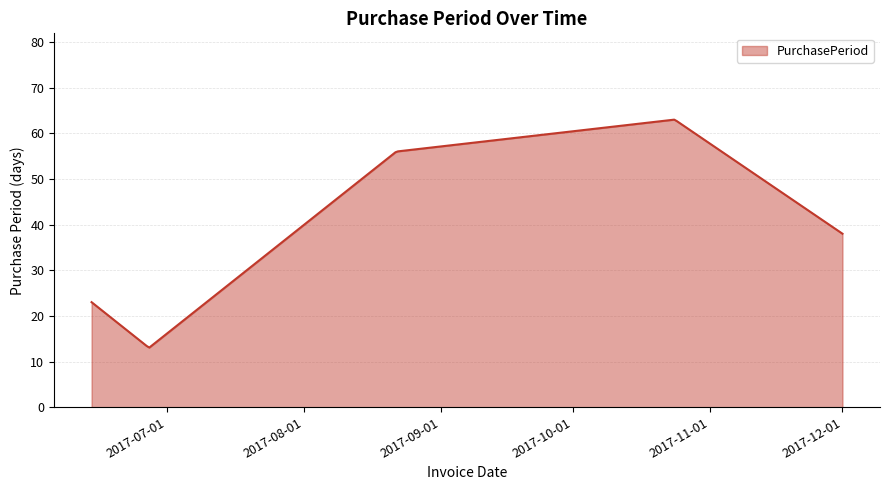

What is the minimum value shown in the chart?

13.1